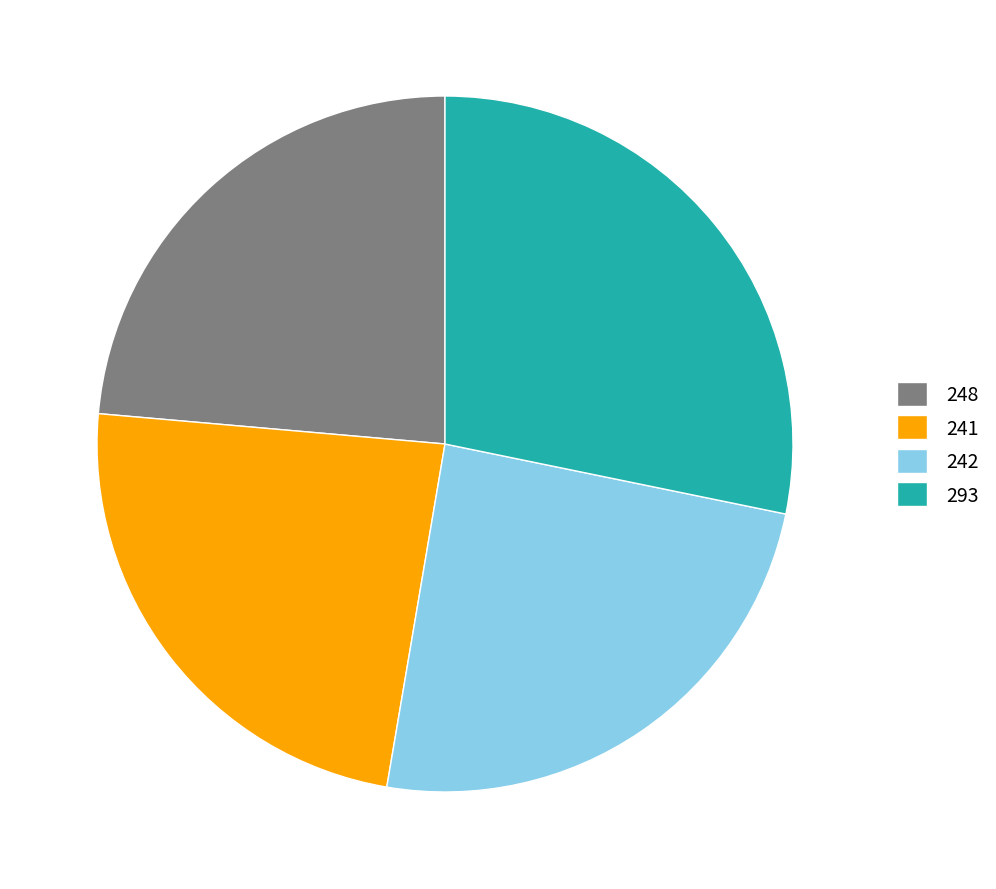

Is the sum of 248 and 293 greater than half?

Yes